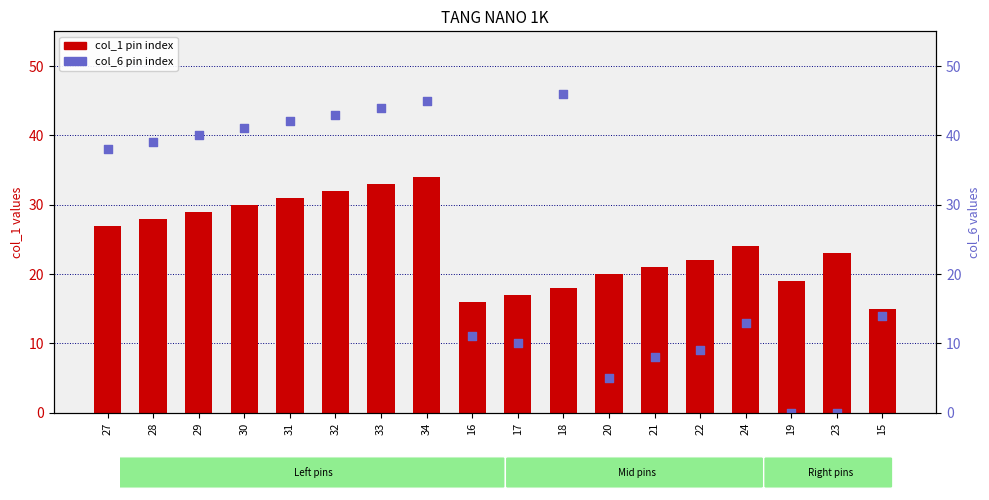

Which series has the largest total across all categories?

col_6 (pin number)